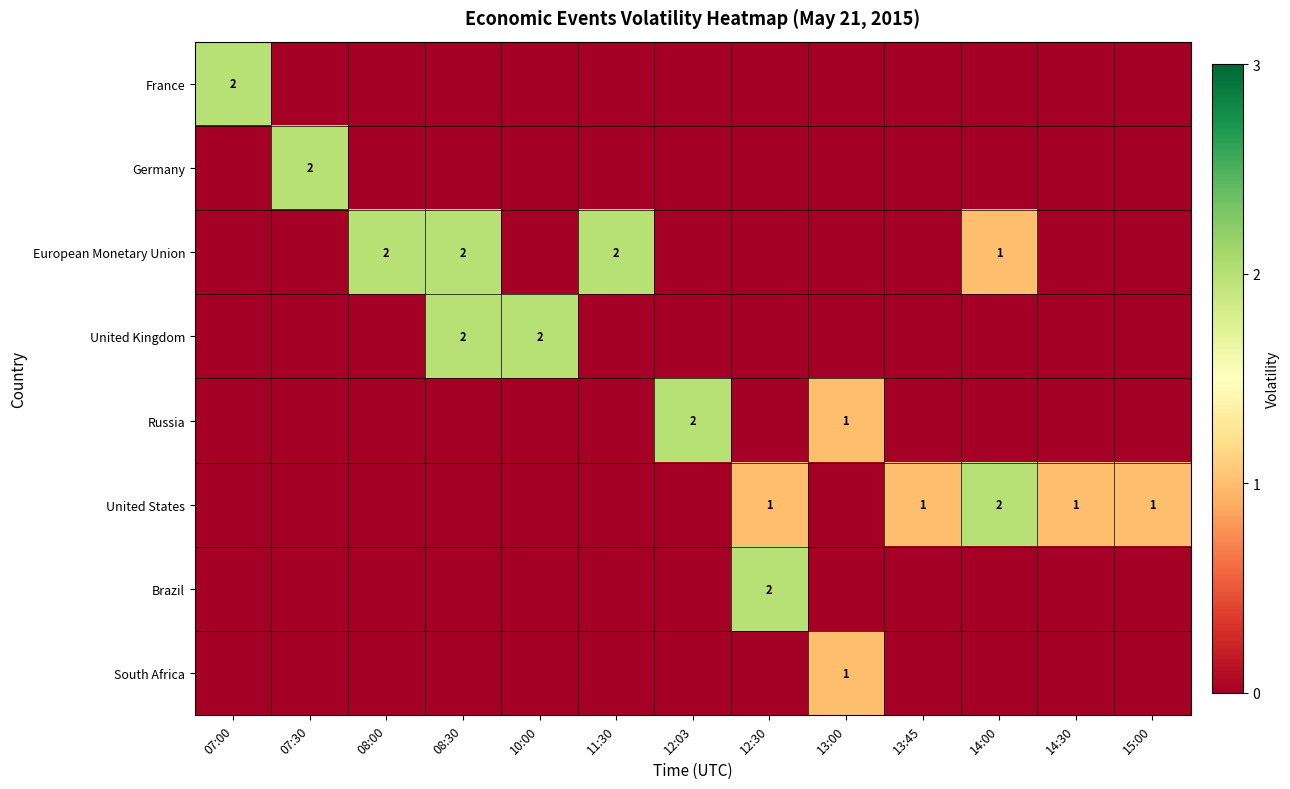

Between 10:00 and 07:00, which is larger?

07:00